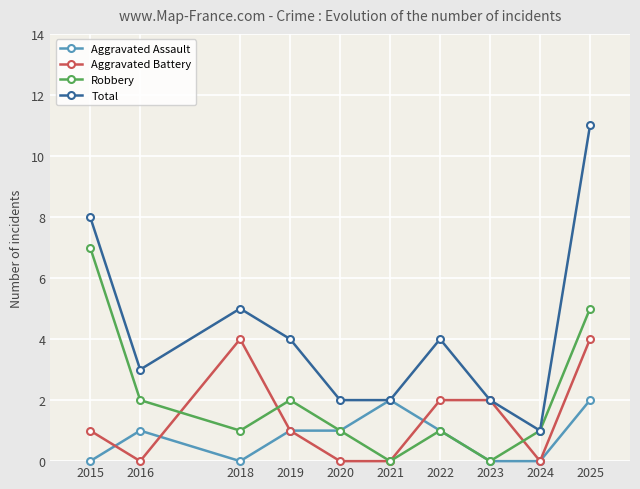

What is the total value across all series at 2025?

22